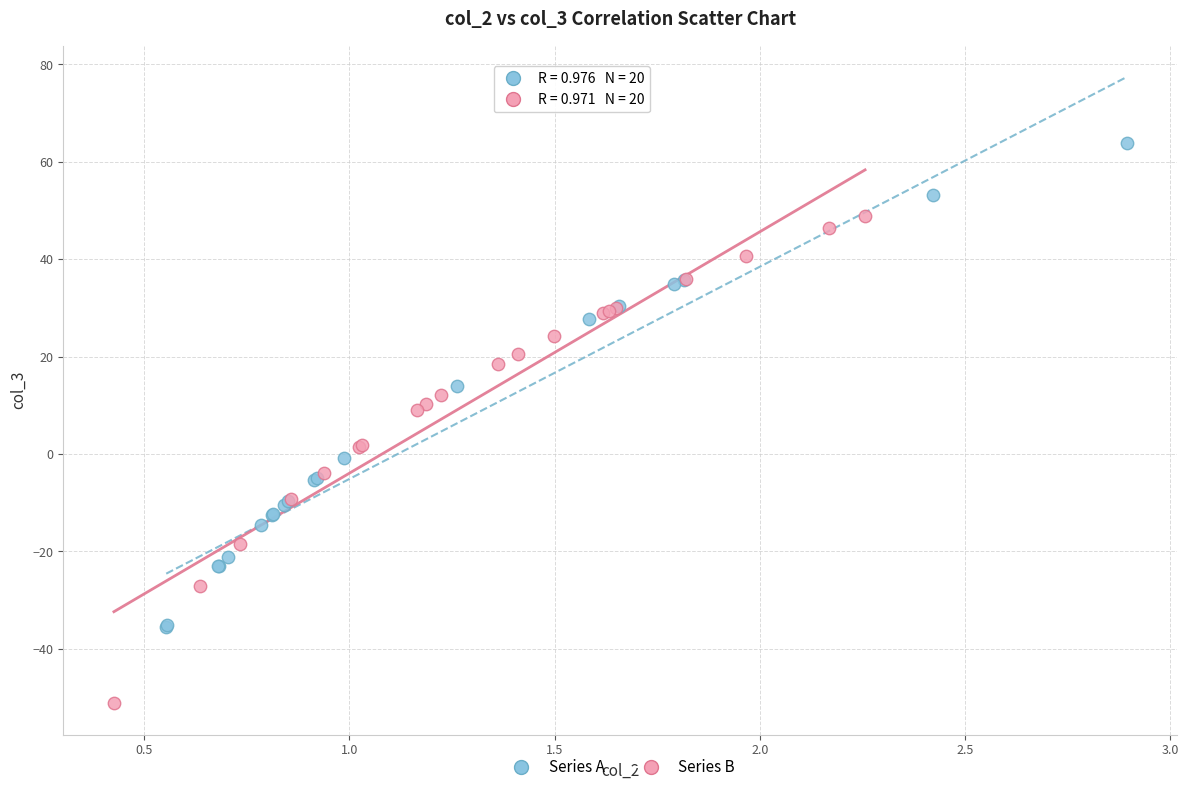

Which series reaches the maximum Y coordinate?

Series A